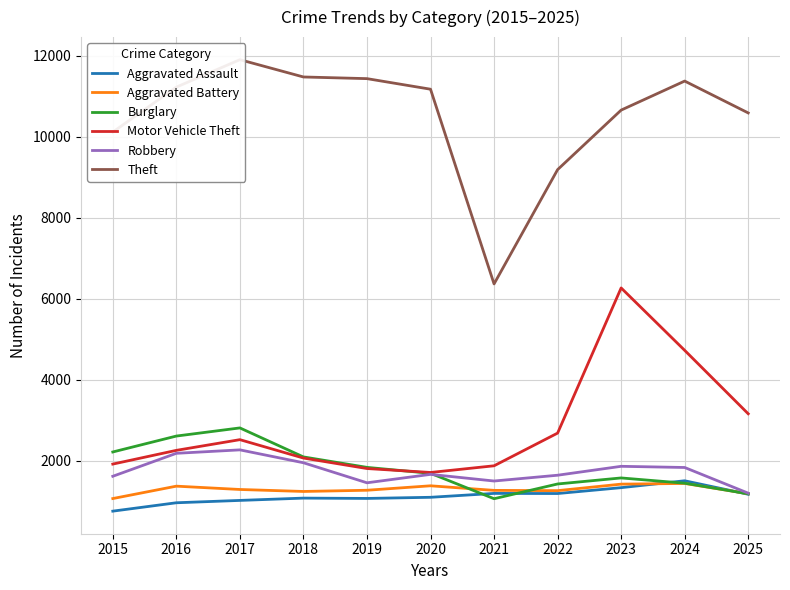

How many interior local peaks does the Aggravated Assault series have?

3